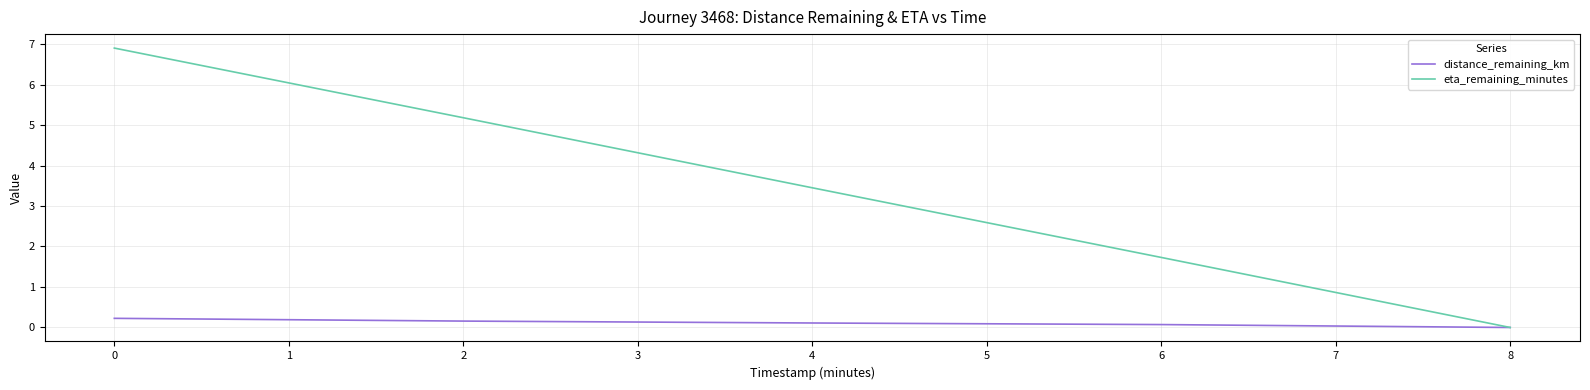

List the labels in order of eta_remaining_minutes value, smallest first.

8, 6, 4, 2, 0